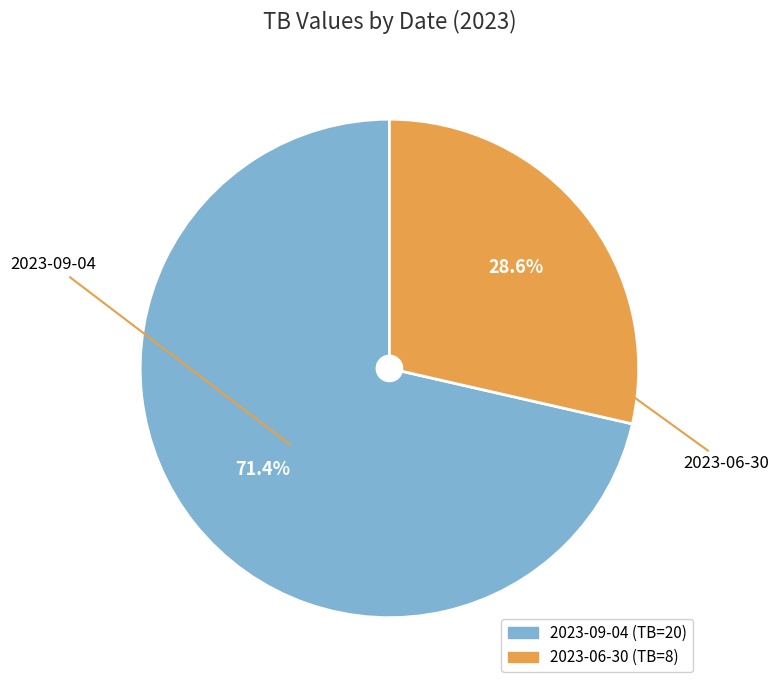

Rank the categories by value from lowest to highest.

2023-06-30, 2023-09-04